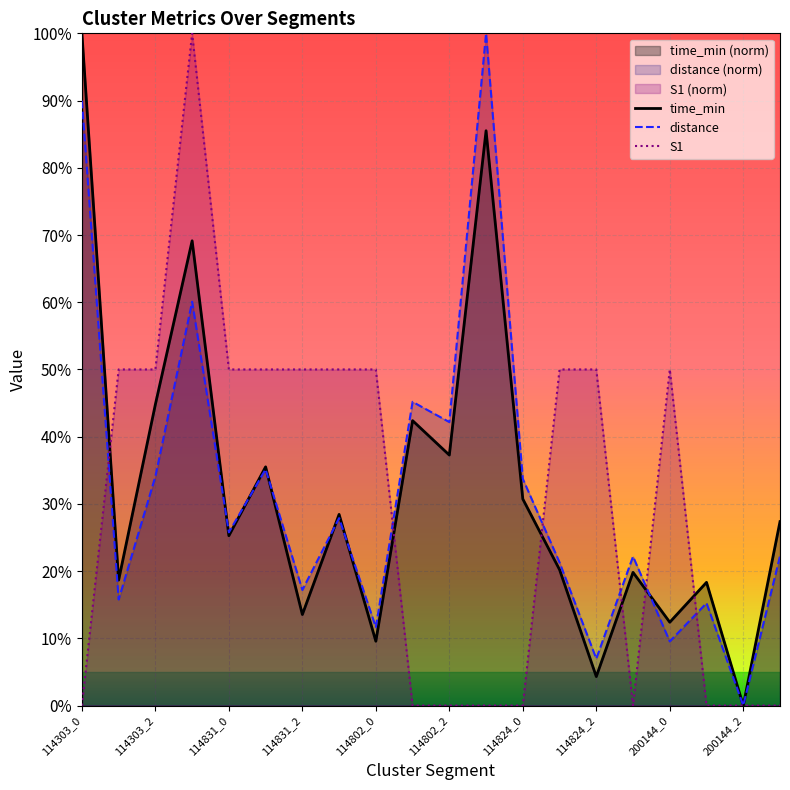

Reading left to right, list all the values displayed in this chart.

time_min: 1.0	0.2	0.4	0.7	0.3	0.4	0.1	0.3	0.1	0.4	0.4	0.9	0.3	0.2	0.0	0.2	0.1	0.2	0.0	0.3
distance: 0.9	0.2	0.3	0.6	0.3	0.4	0.2	0.3	0.1	0.5	0.4	1.0	0.3	0.2	0.1	0.2	0.1	0.2	0.0	0.2
S1: 0.0	0.5	0.5	1.0	0.5	0.5	0.5	0.5	0.5	0.0	0.0	0.0	0.0	0.5	0.5	0.0	0.5	0.0	0.0	0.0